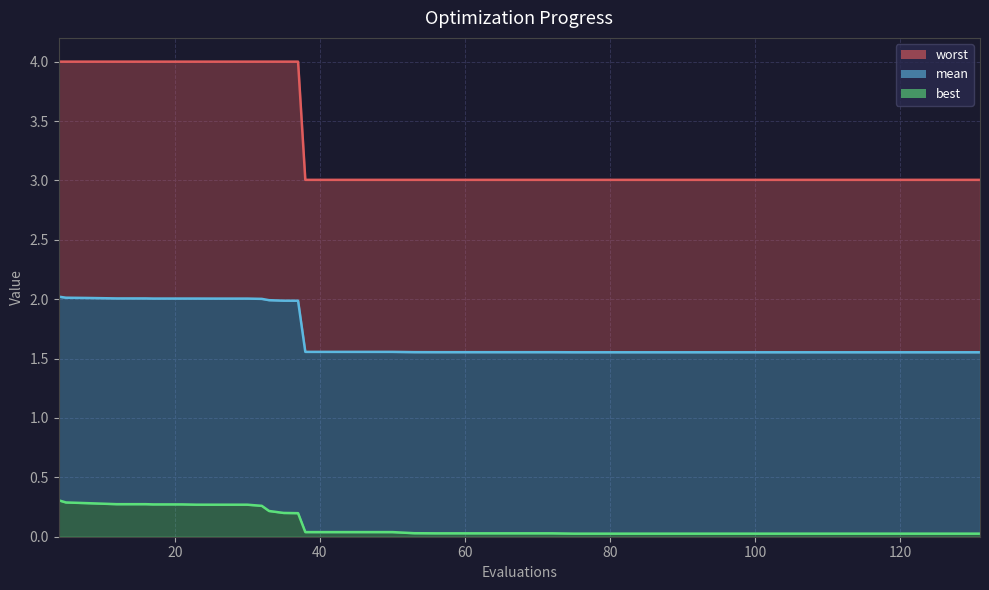

Which series has the largest total across all categories?

worst